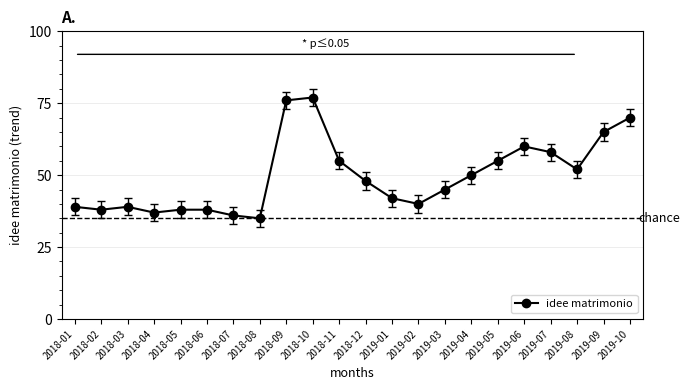

How many points are lower than both their immediate neighbors (excluding endpoints)?

5